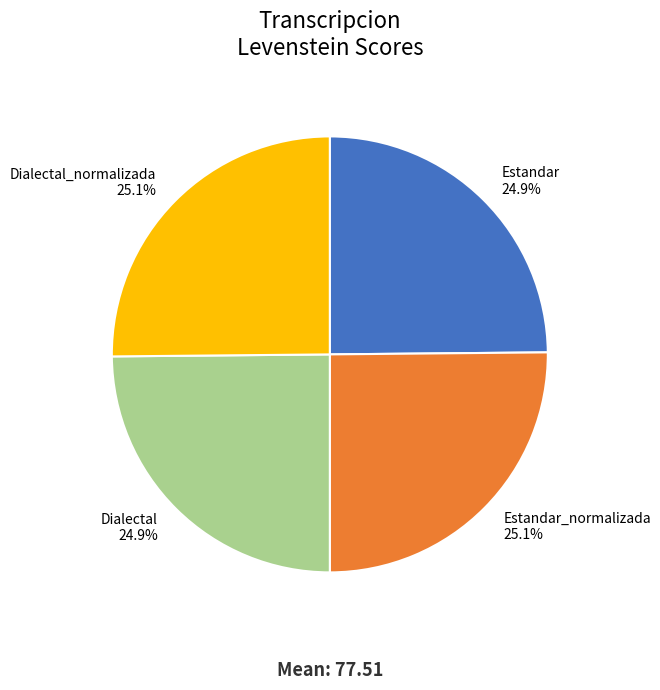

Approximately how many times larger is the value at Dialectal 24.9% compared to Dialectal_normalizada 25.1%?

1.0